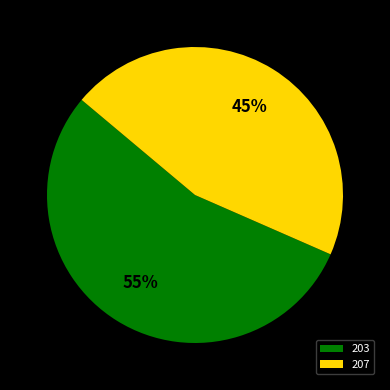

To the nearest percent, what portion does 207 represent?

45%